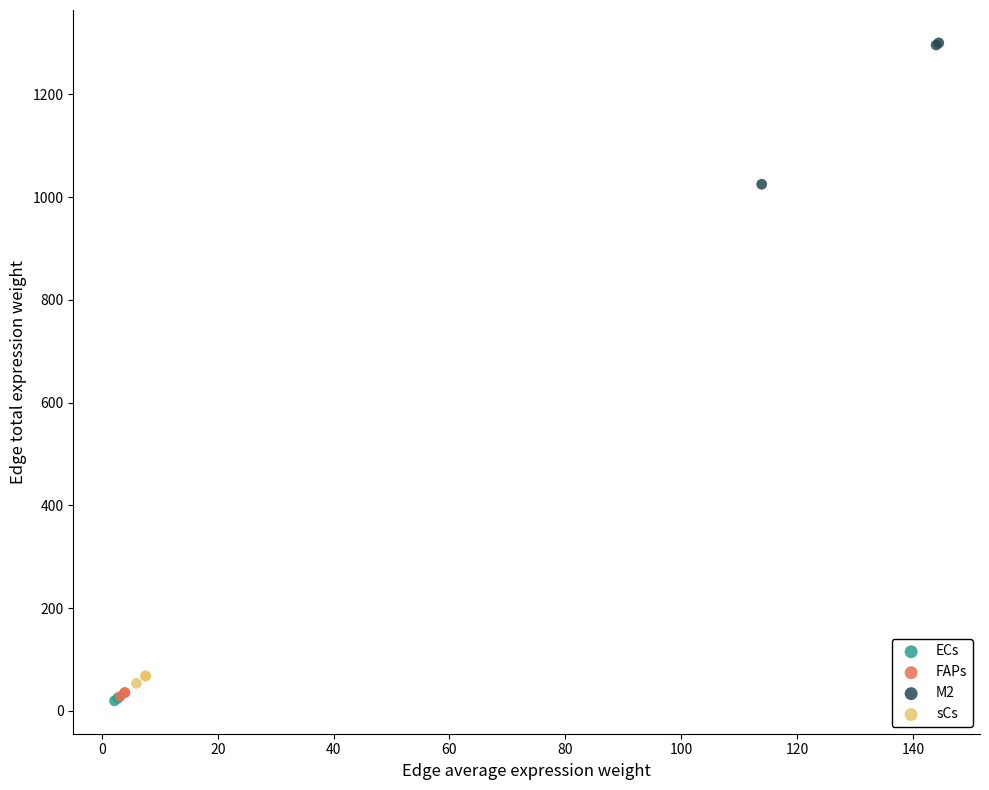

Which series contains the highest Y value?

M2